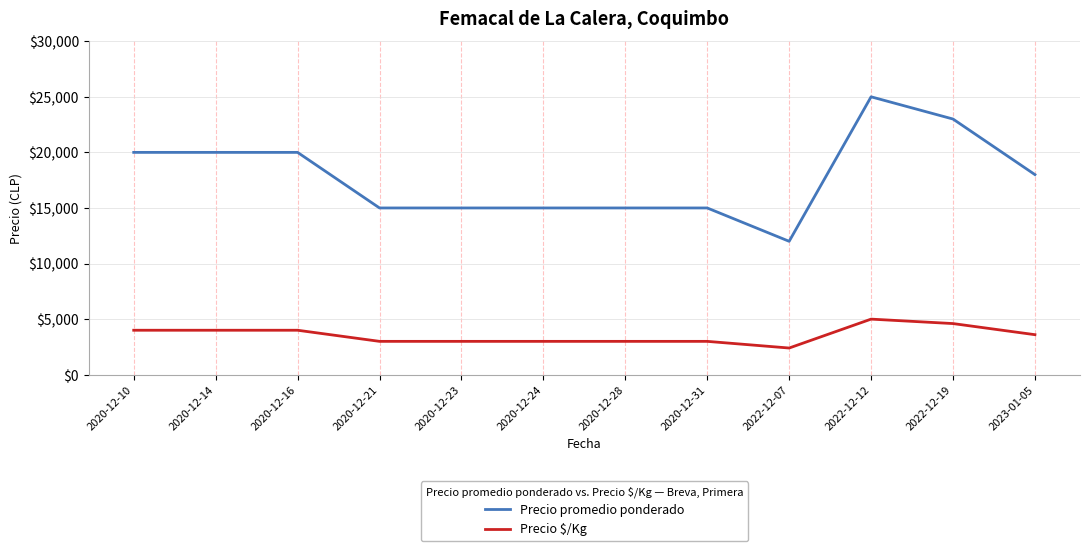

How many Precio $/Kg values are between 3000 and 4000?

9